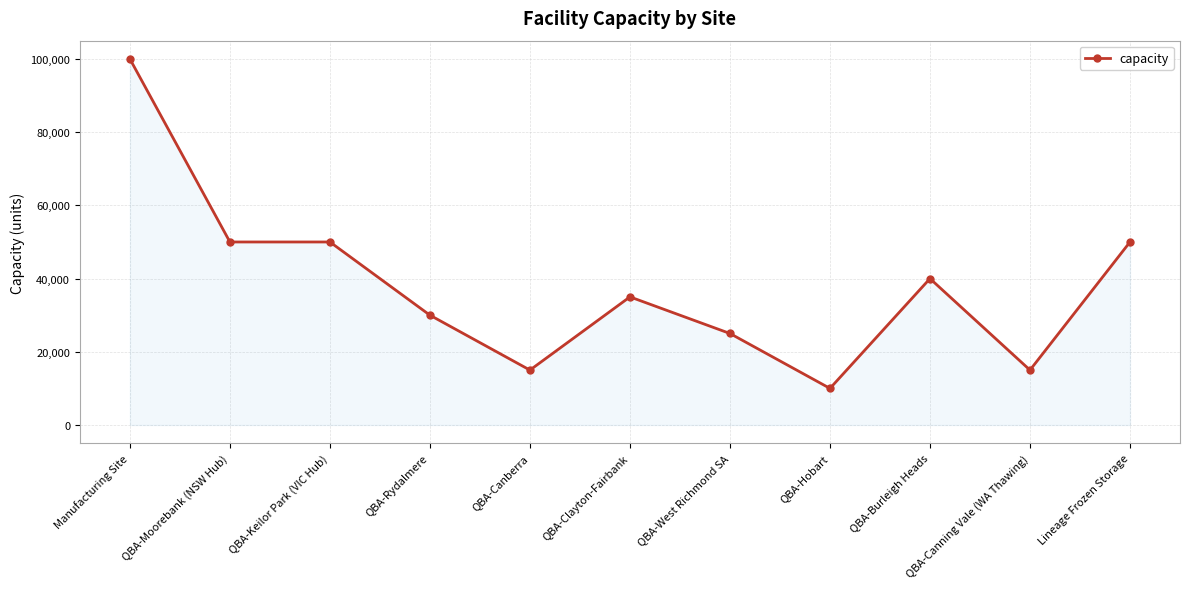

Reading left to right, extract all data points from this chart.

Manufacturing Site=100000	QBA-Moorebank (NSW Hub)=50000	QBA-Keilor Park (VIC Hub)=50000	QBA-Rydalmere=30000	QBA-Canberra=15000	QBA-Clayton-Fairbank=35000	QBA-West Richmond SA=25000	QBA-Hobart=10000	QBA-Burleigh Heads=40000	QBA-Canning Vale (WA Thawing)=15000	Lineage Frozen Storage=50000